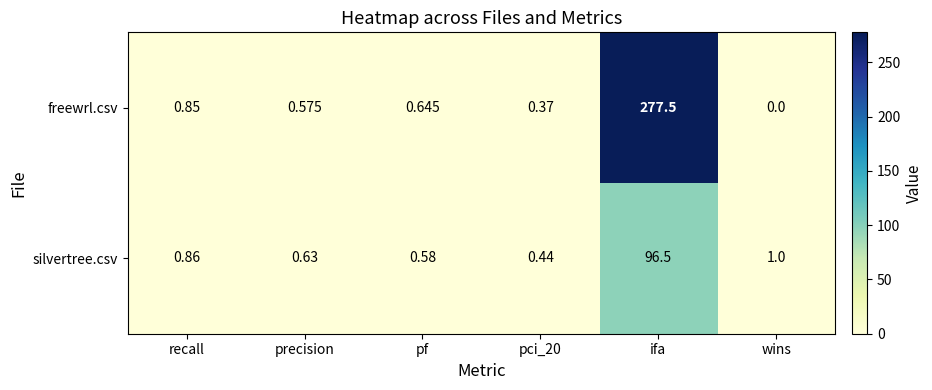

At which category does the chart reach its peak across all series?

ifa